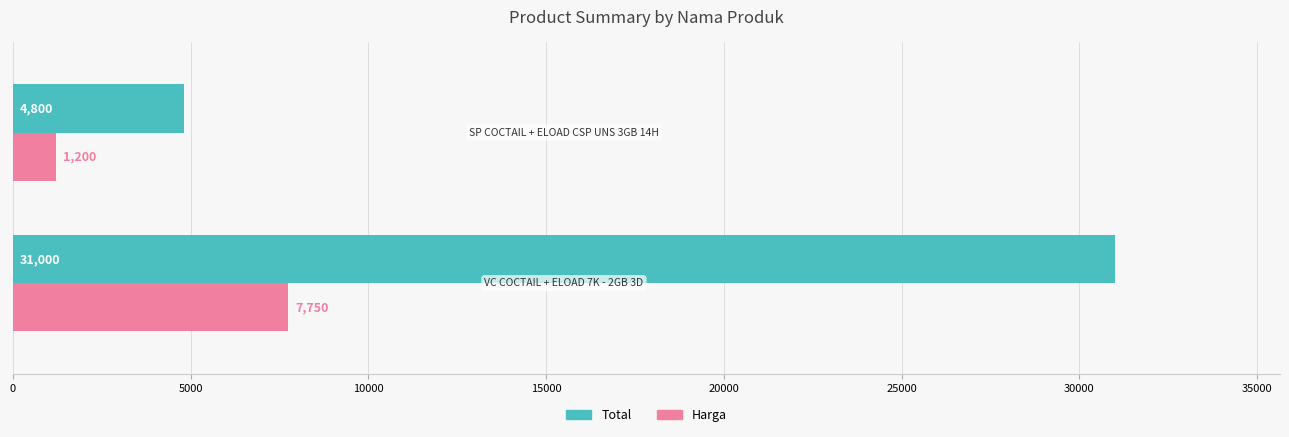

What is the average value of the Total series?

17900